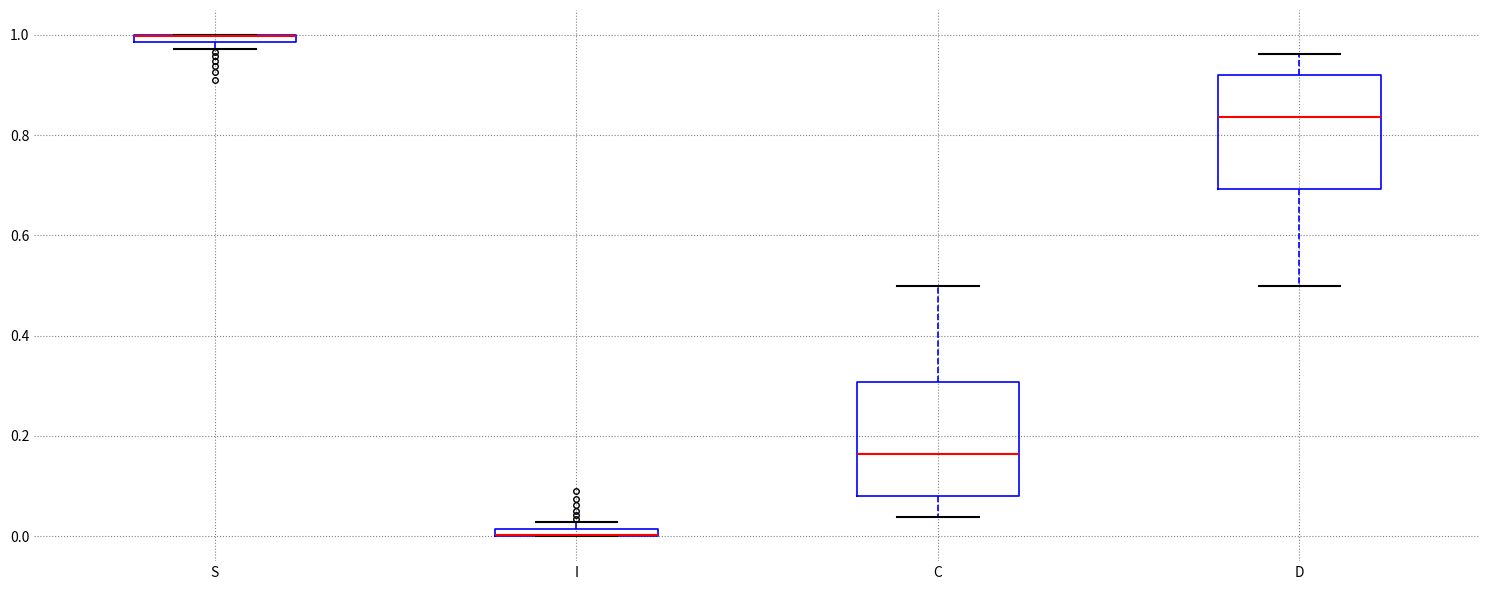

Where is the lower edge of the box for I on the y-axis? The values are not printed on the chart, so give them approximately, as read against the axis.

0.00